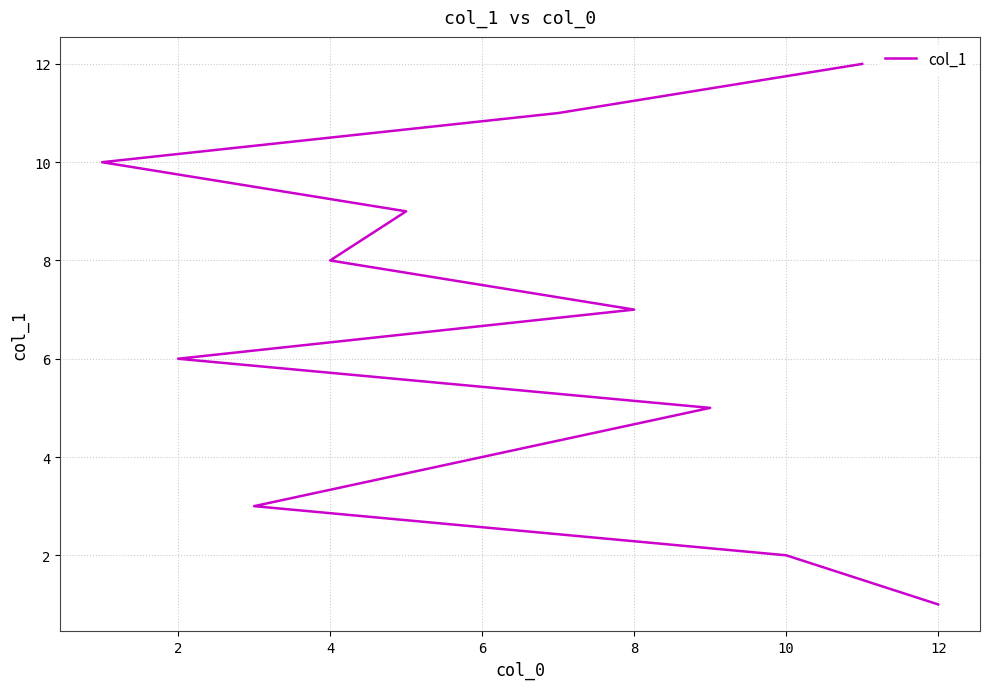

True or false: the data shows 4 at 6.

True